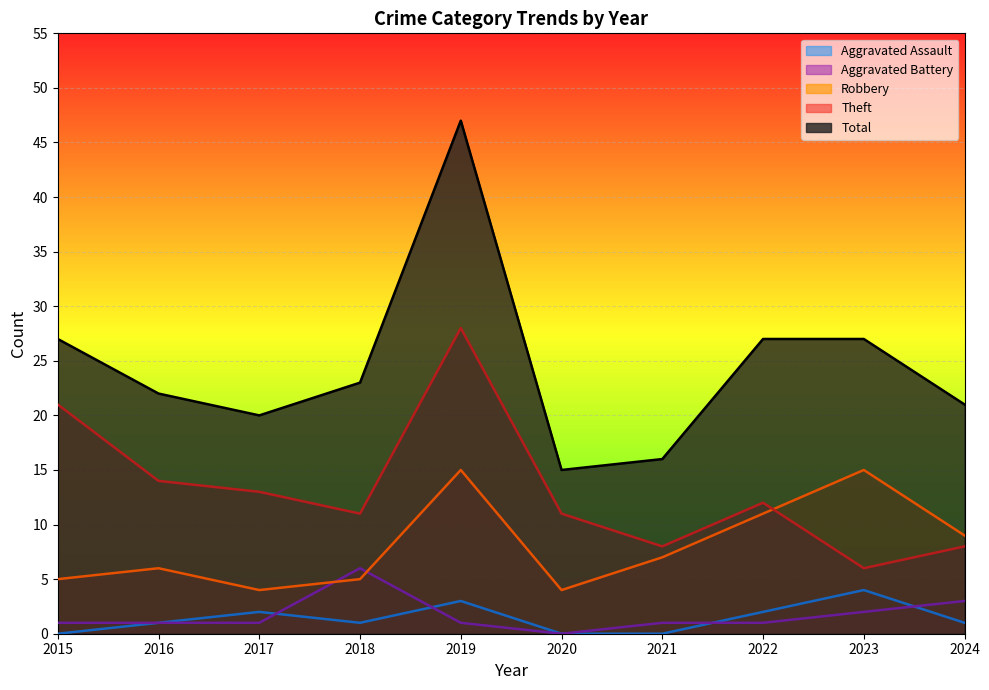

How many distinct data groups are displayed?

5